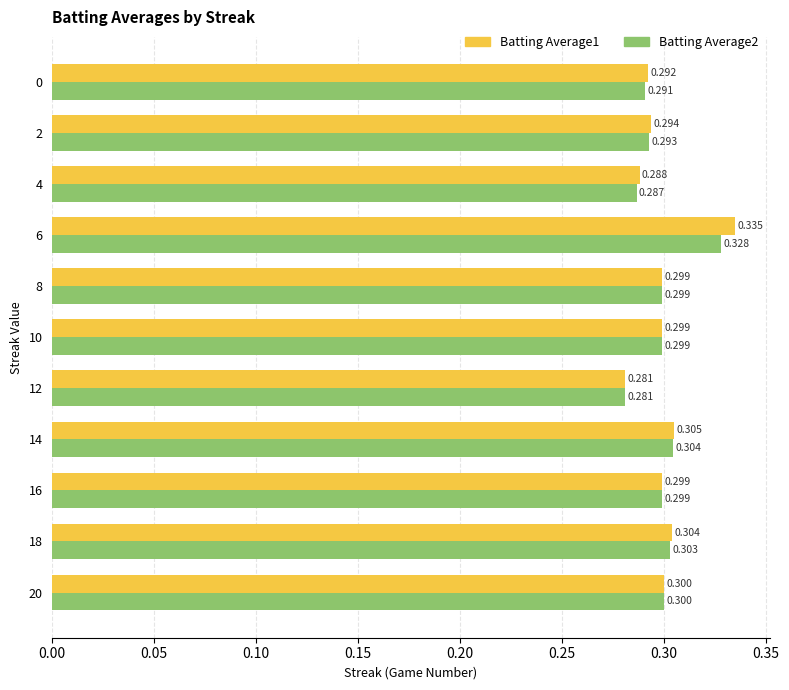

Count the number of data series in this chart.

2